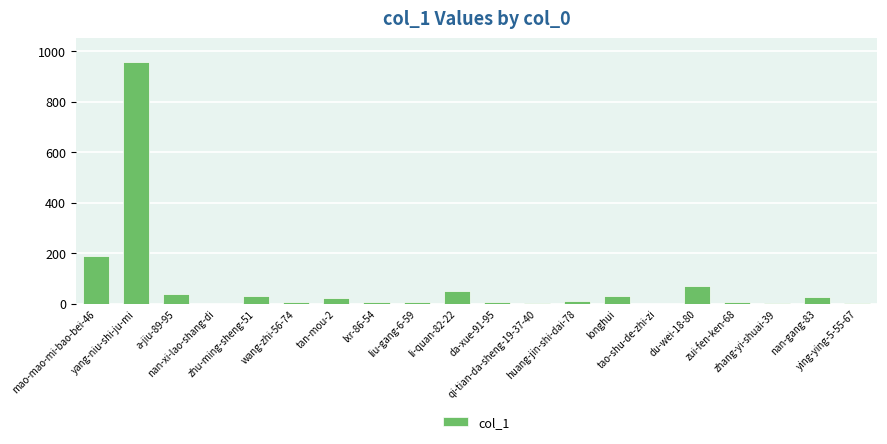

What is the sum of all values?

1483